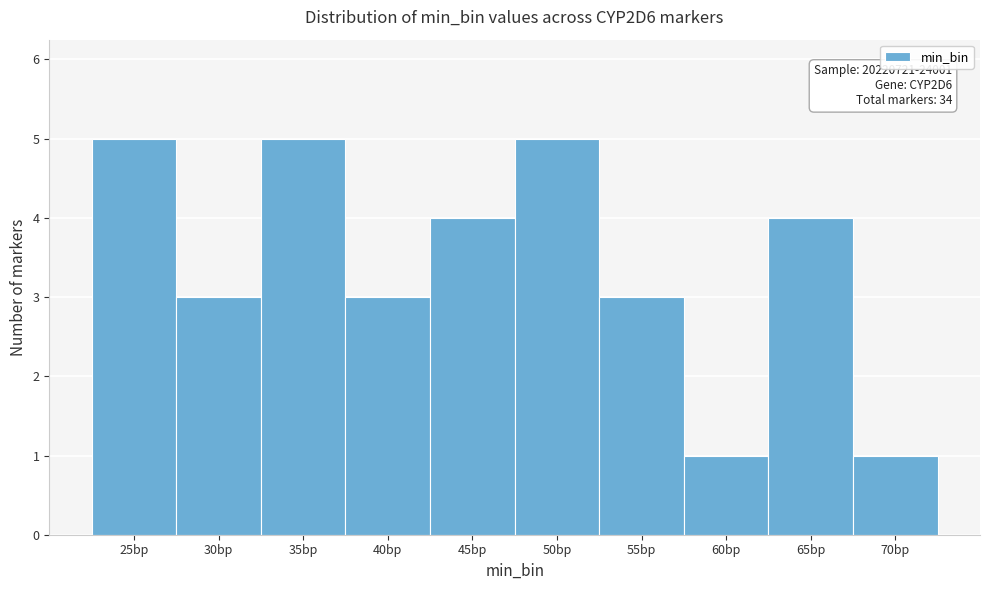

Reading left to right, what are all the values shown in this chart?

5	3	5	3	4	5	3	1	4	1